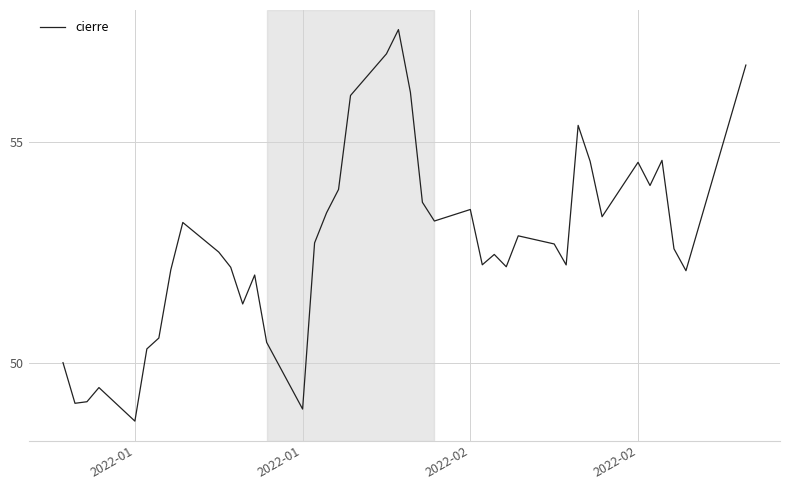

What is the maximum value shown in the chart?

57.5